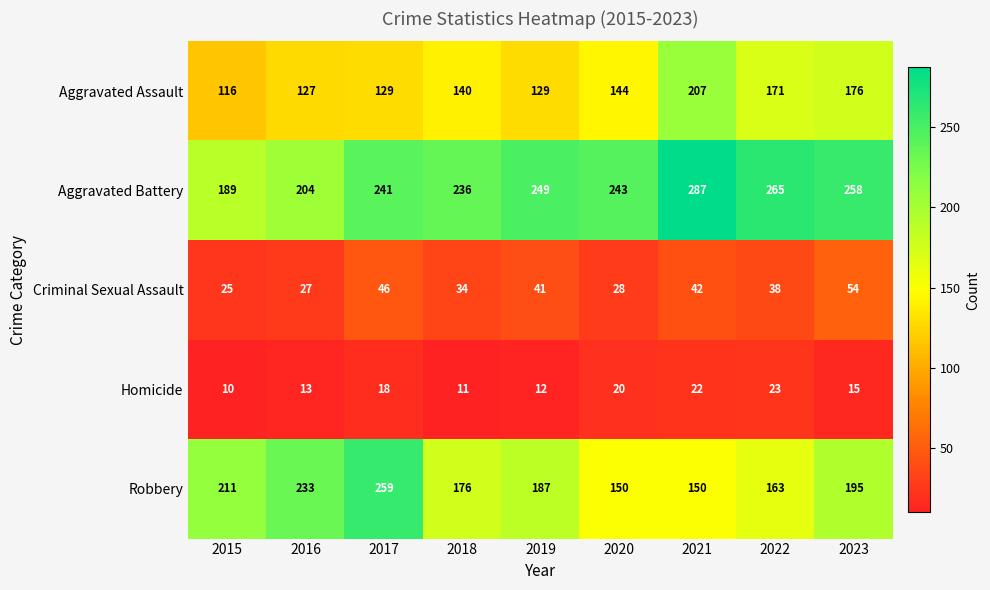

What is the difference between the highest and lowest values at 2015?

201